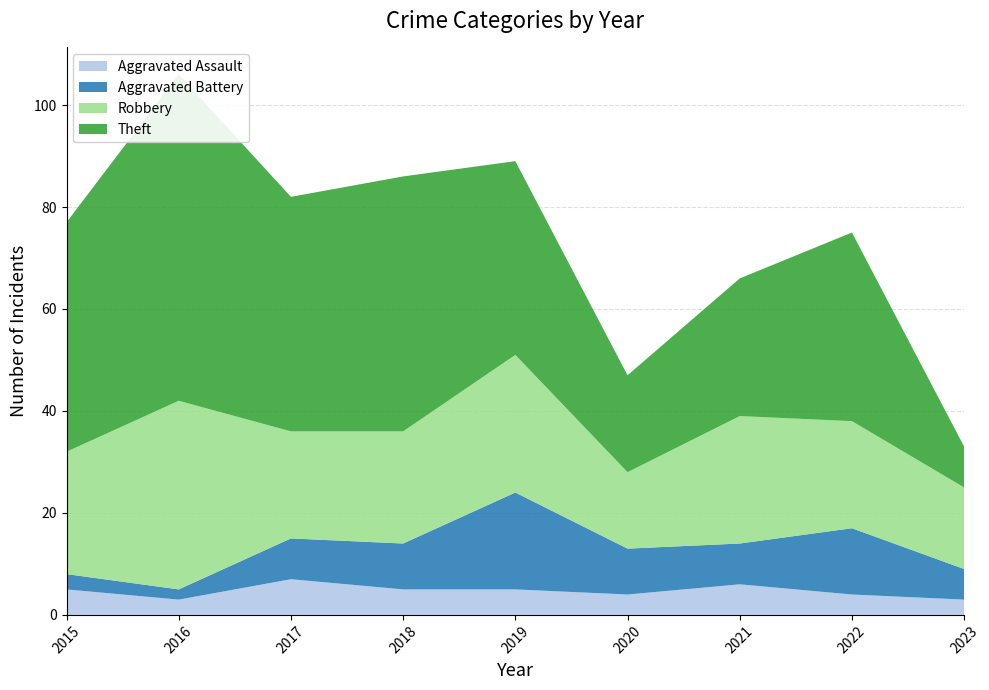

Reading left to right, list all the values displayed in this chart.

Aggravated Assault: 2015=5	2016=3	2017=7	2018=5	2019=5	2020=4	2021=6	2022=4	2023=3
Aggravated Battery: 2015=3	2016=2	2017=8	2018=9	2019=19	2020=9	2021=8	2022=13	2023=6
Robbery: 2015=24	2016=37	2017=21	2018=22	2019=27	2020=15	2021=25	2022=21	2023=16
Theft: 2015=45	2016=64	2017=46	2018=50	2019=38	2020=19	2021=27	2022=37	2023=8